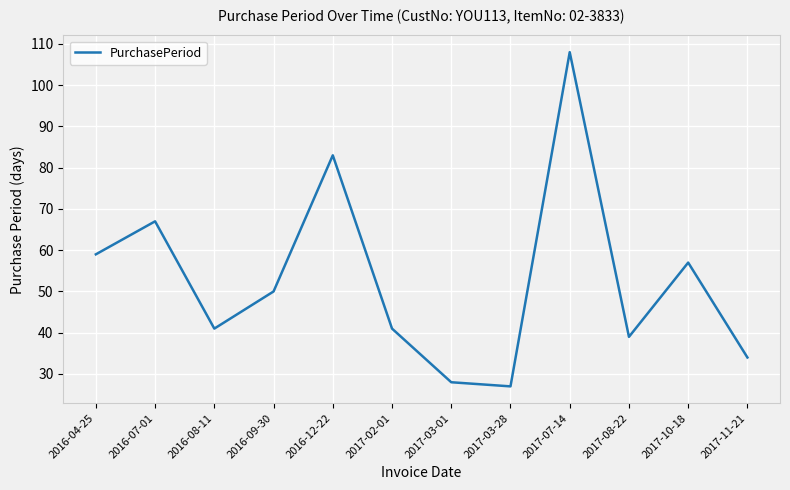

The chart shows a value of 81 at 2016-04-25. True or false?

False